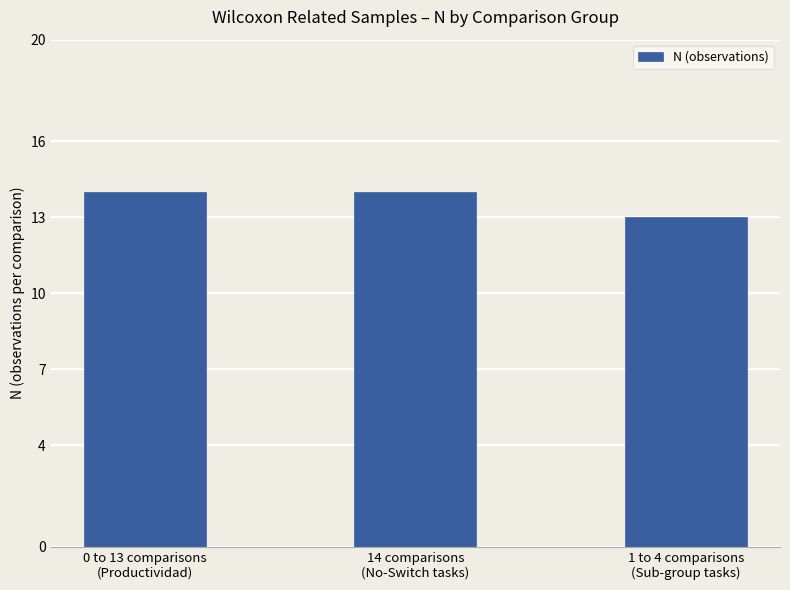

What is the sum of all values?

41